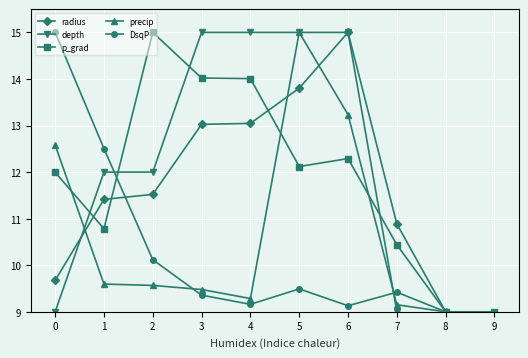

List the labels in order of radius value, smallest first.

9, 8, 0, 7, 1, 2, 3, 4, 5, 6